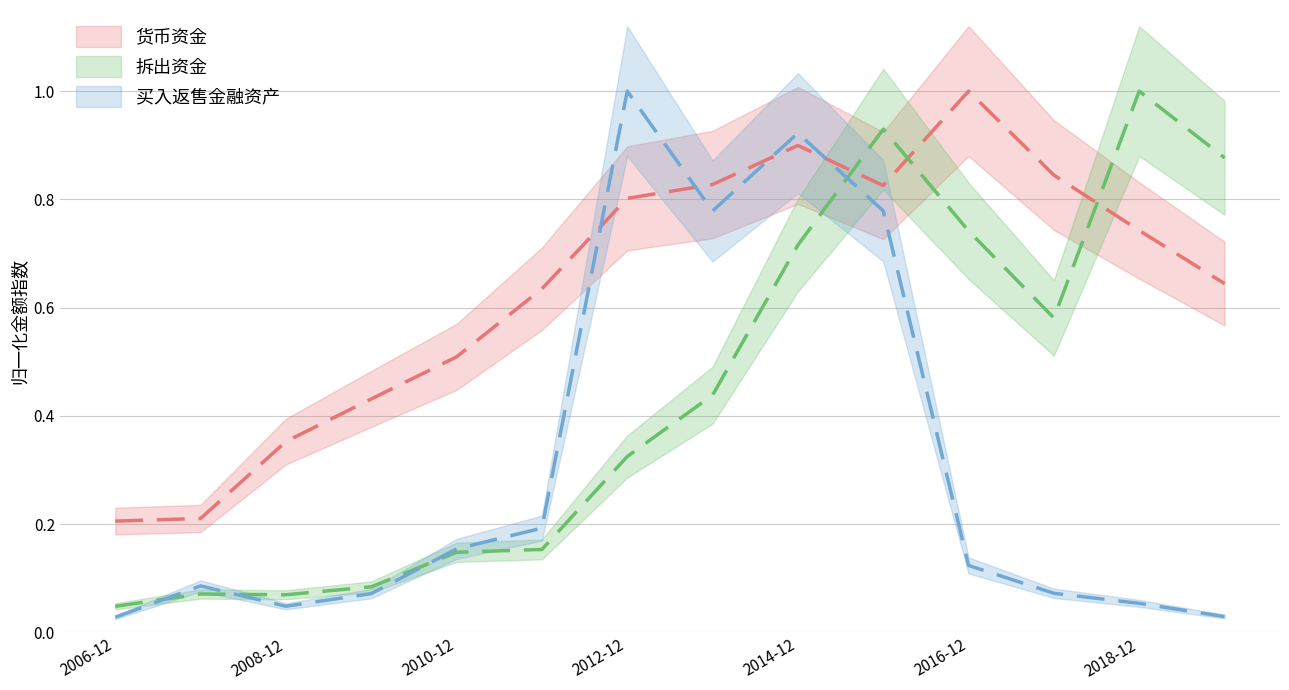

What is the label of the 7th point from the right?

2013-12-31